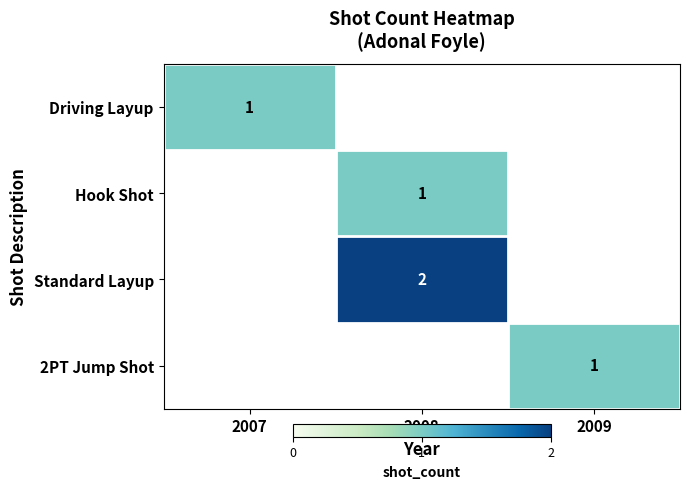

What is the total value across all series at 2009?

1